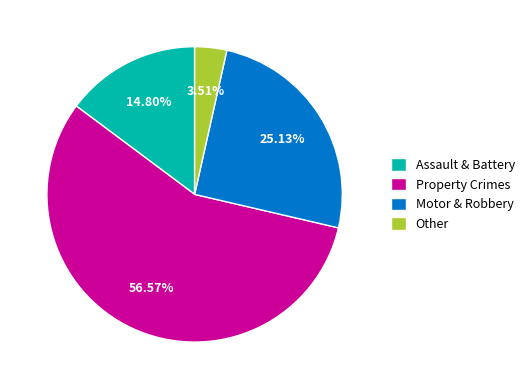

Combined, do Property Crimes and Motor & Robbery account for over 50%?

Yes